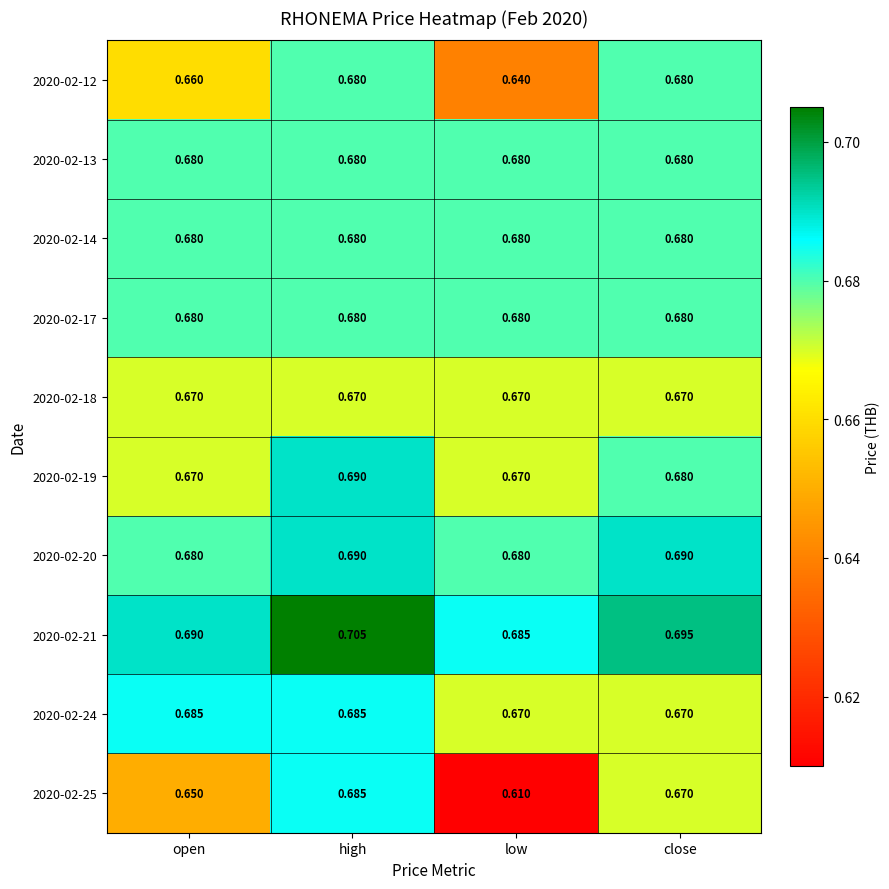

Is the value of 2020-02-18 at close greater than the value of 2020-02-24 at high?

No